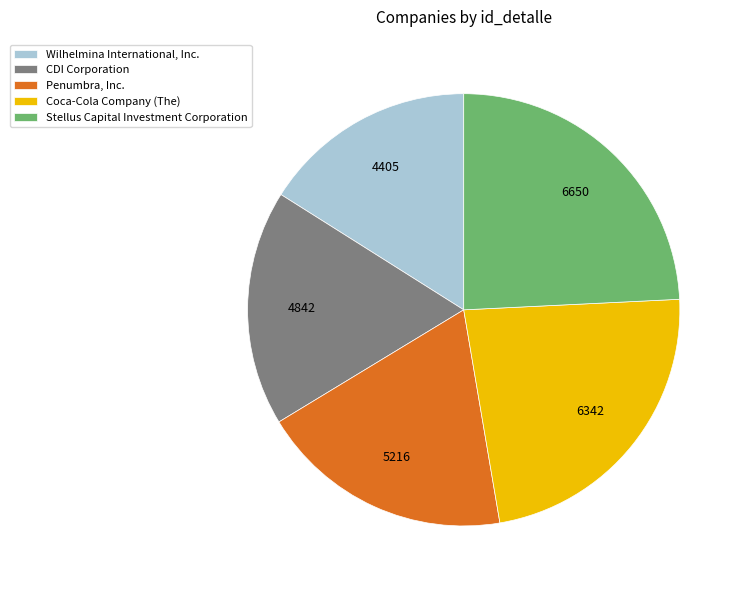

Approximately how many times larger is the value at Penumbra, Inc. compared to Coca-Cola Company (The)?

0.8